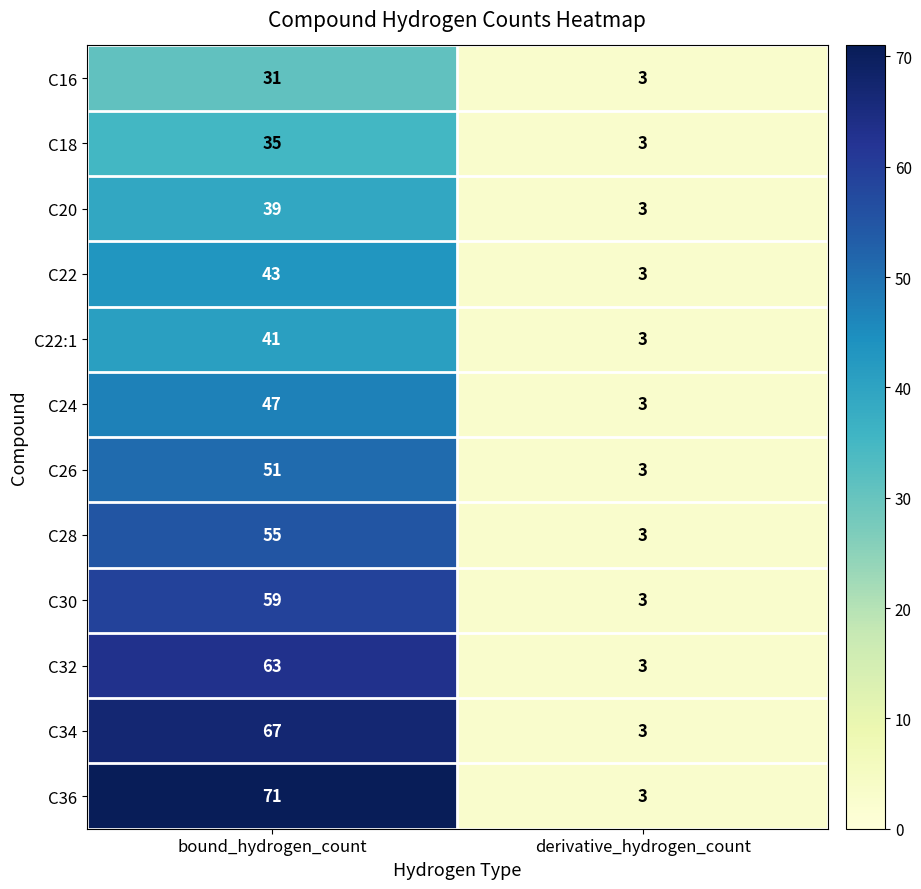

What is the sum of the C30 values at derivative_hydrogen_count and bound_hydrogen_count?

62